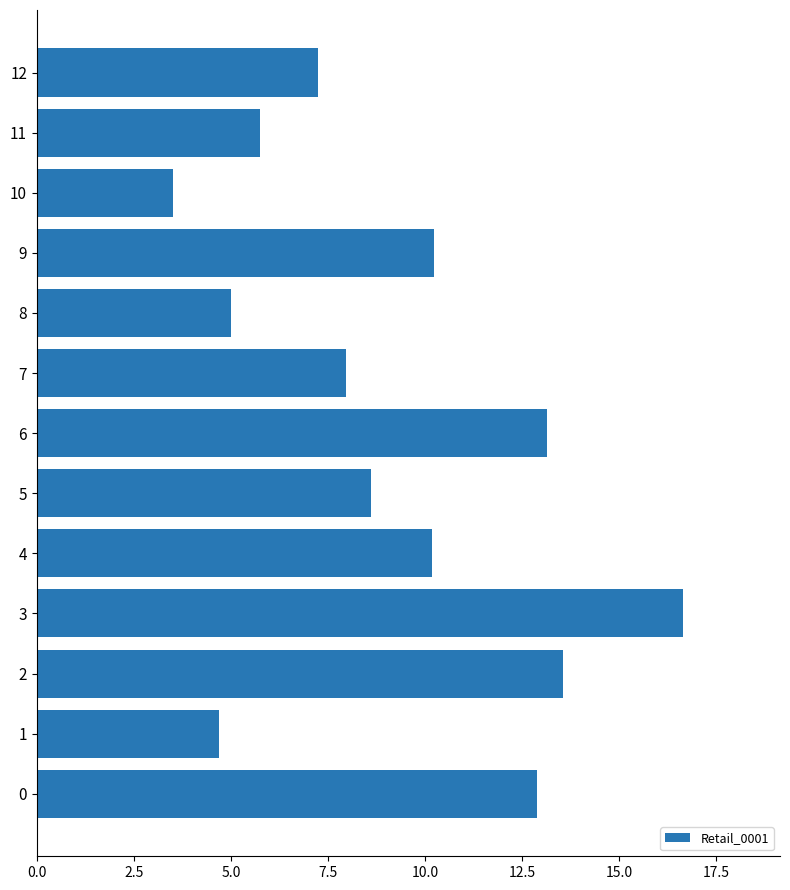

What is the maximum value shown in the chart?

16.6